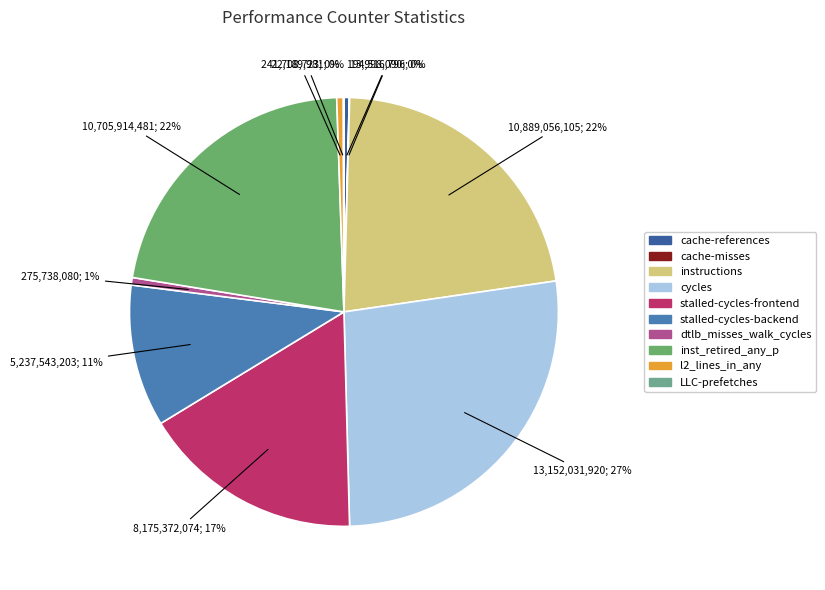

Count the number of slices in the pie.

10